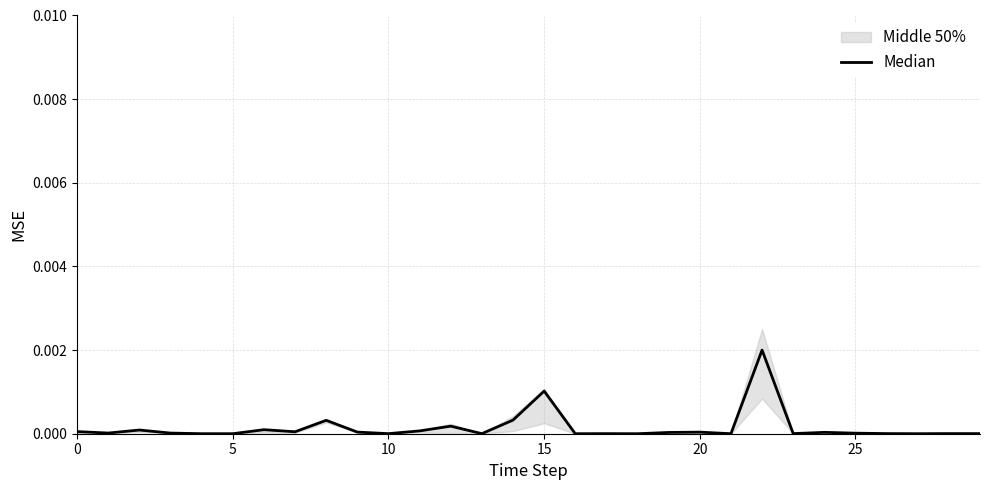

Does the chart have visible grid lines?

Yes